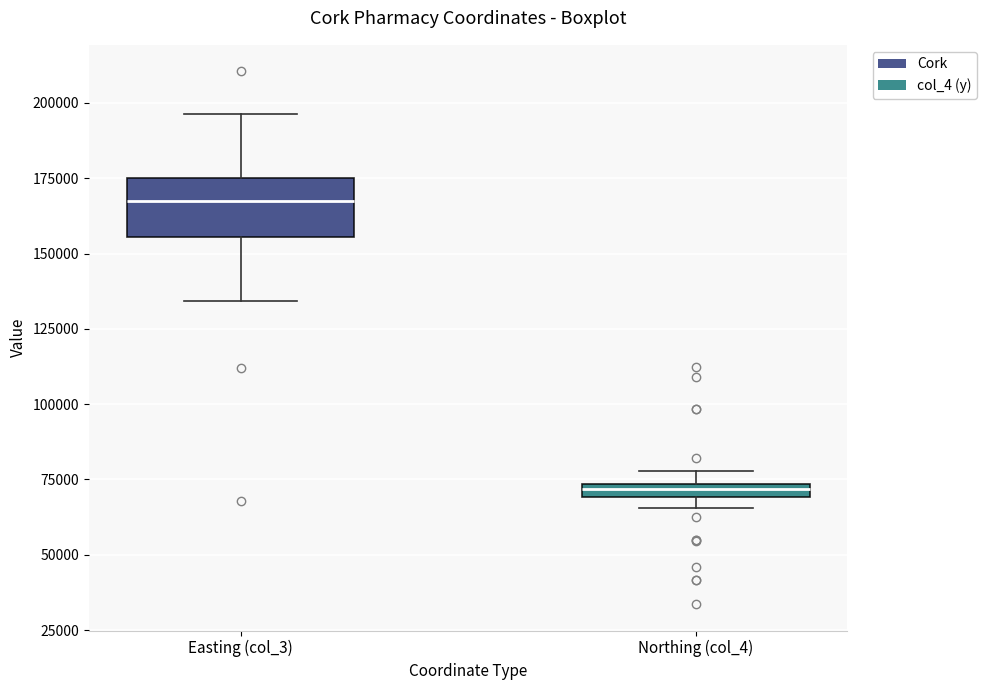

Where does the upper whisker of the box for Easting (col_3) end on the y-axis? The values are not printed on the chart, so give them approximately, as read against the axis.

195000